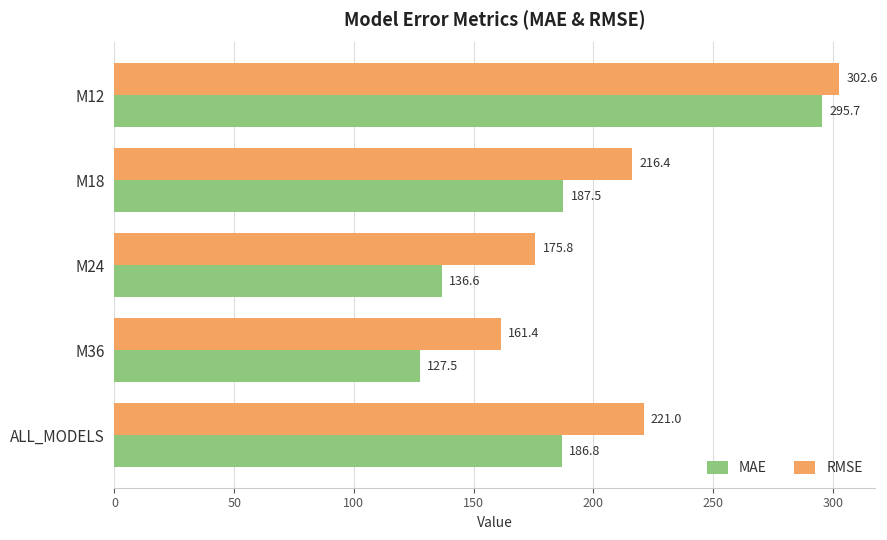

How many series are shown in this chart?

2